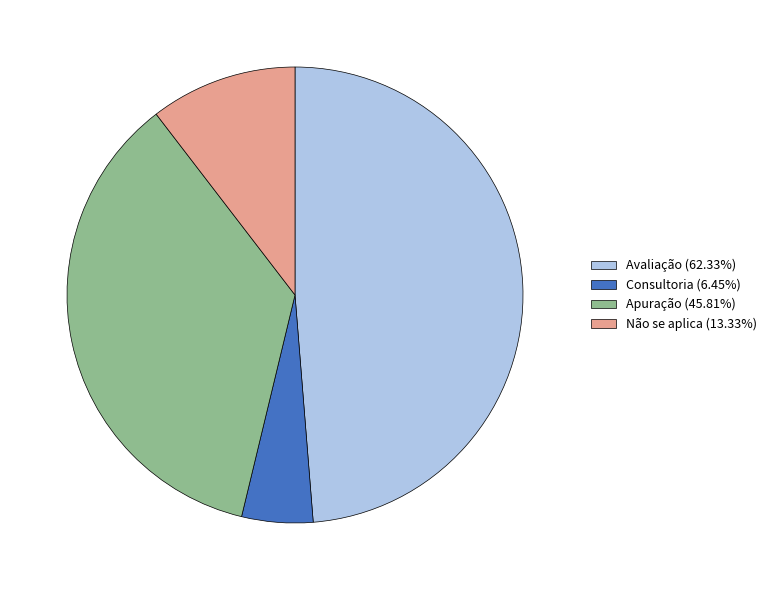

What is the smallest slice in the pie chart?

Consultoria